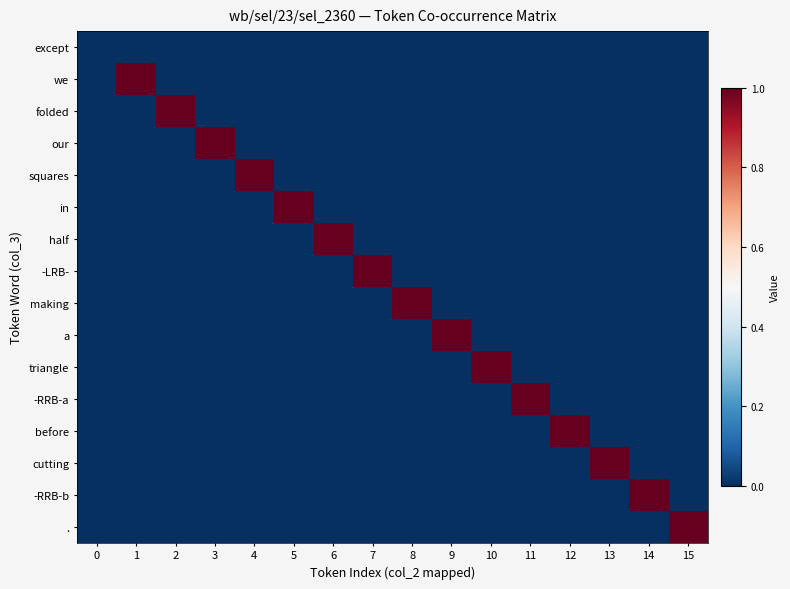

At which category is the sum across all series the highest?

1